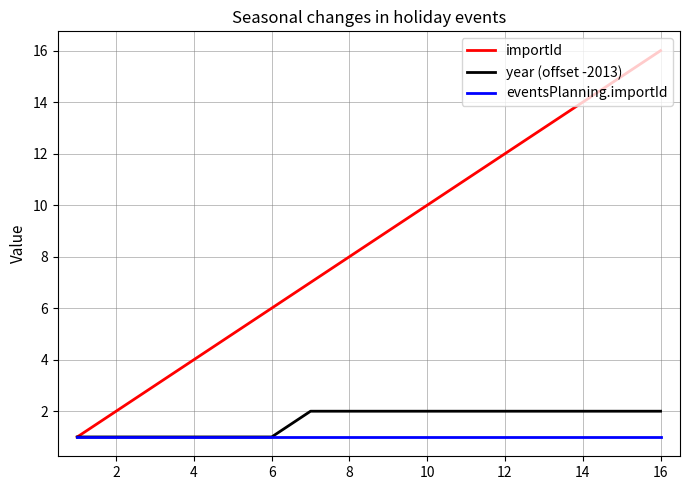

Which series has the largest range (max minus min)?

importId